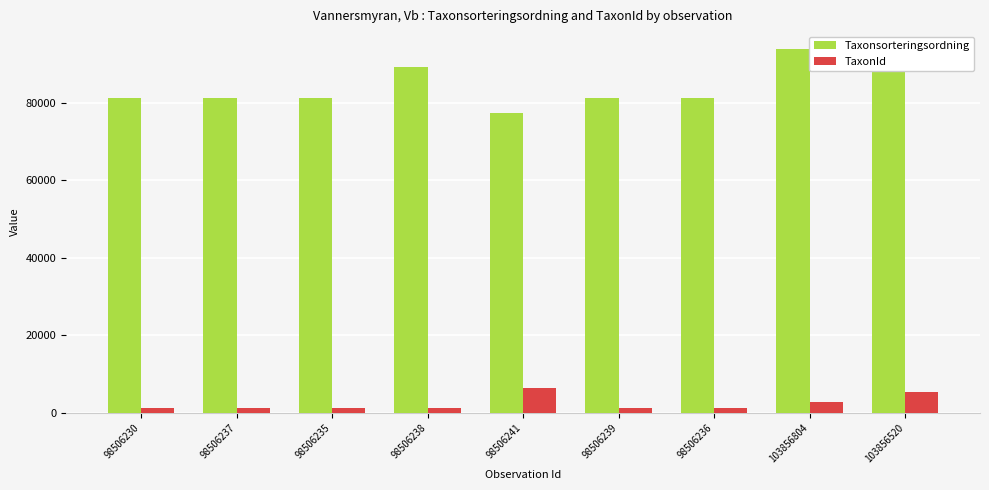

True or false: Taxonsorteringsordning has a value of 121479 at 98506239.

False